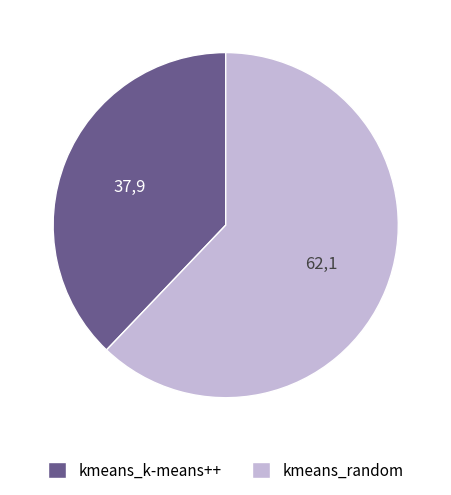

What is the largest slice in the pie chart?

kmeans_random